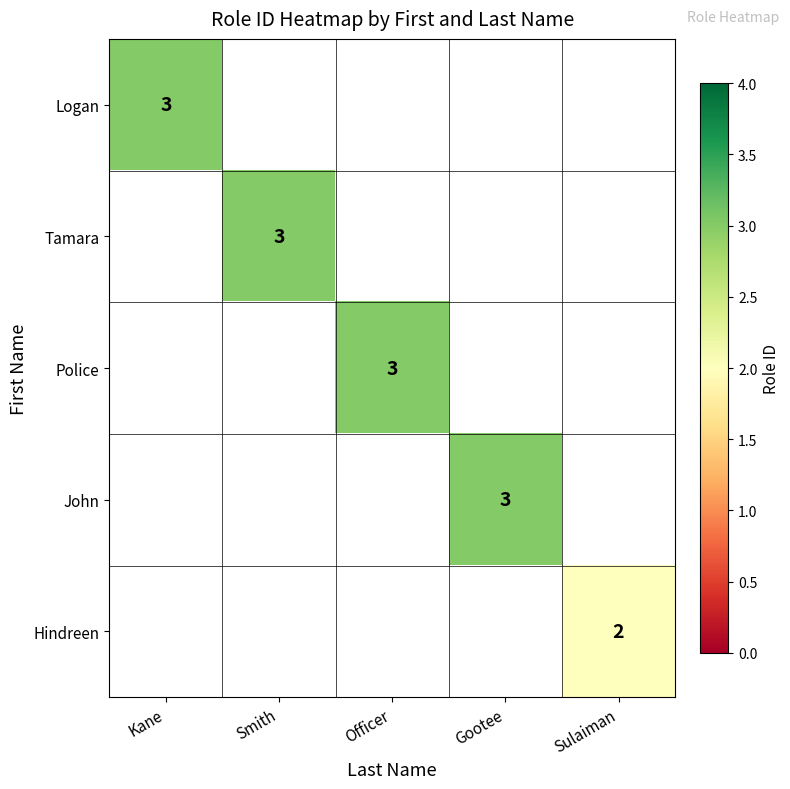

The value of Police at Officer is 1. True or false?

False